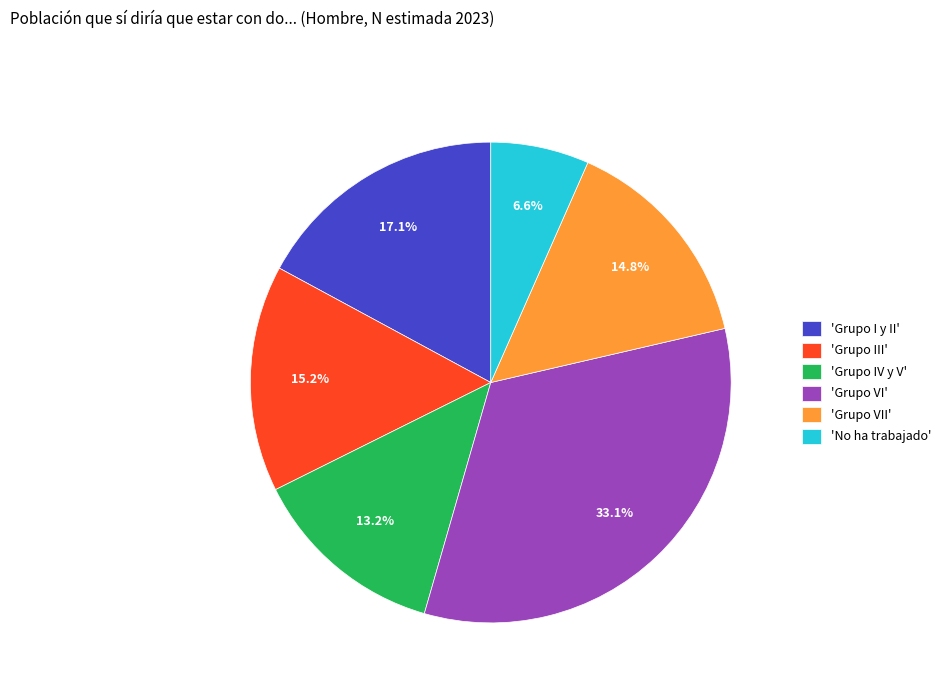

Count the number of slices in the pie.

6